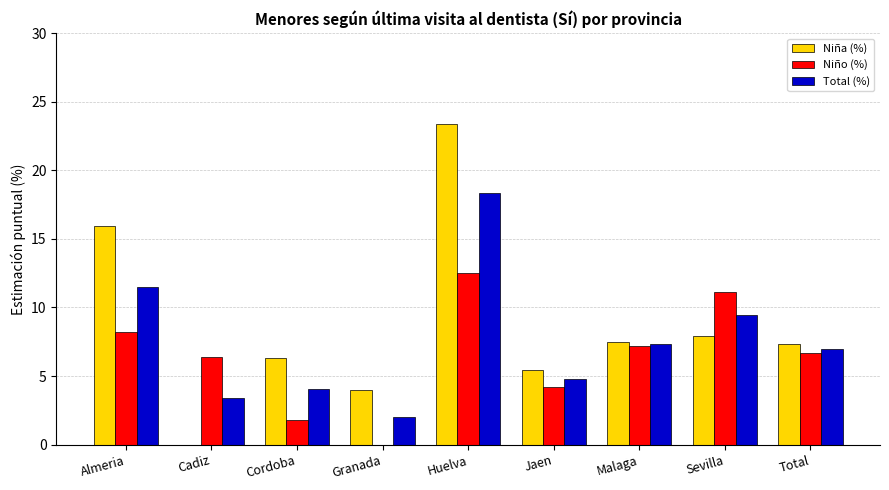

How many categories are shown in the chart?

9